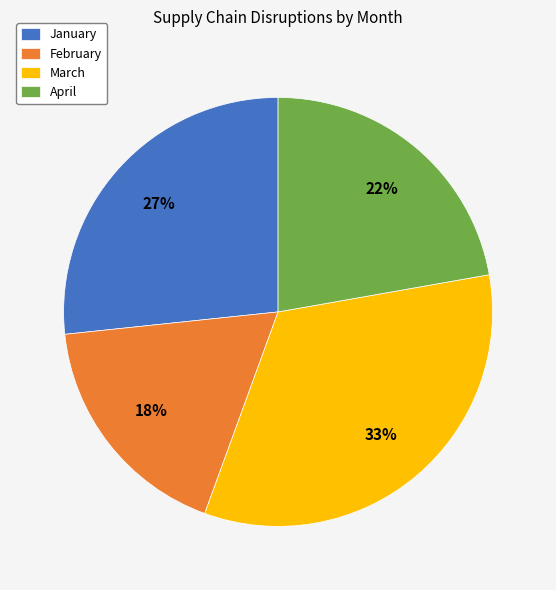

Is the sum of April and March greater than half?

Yes